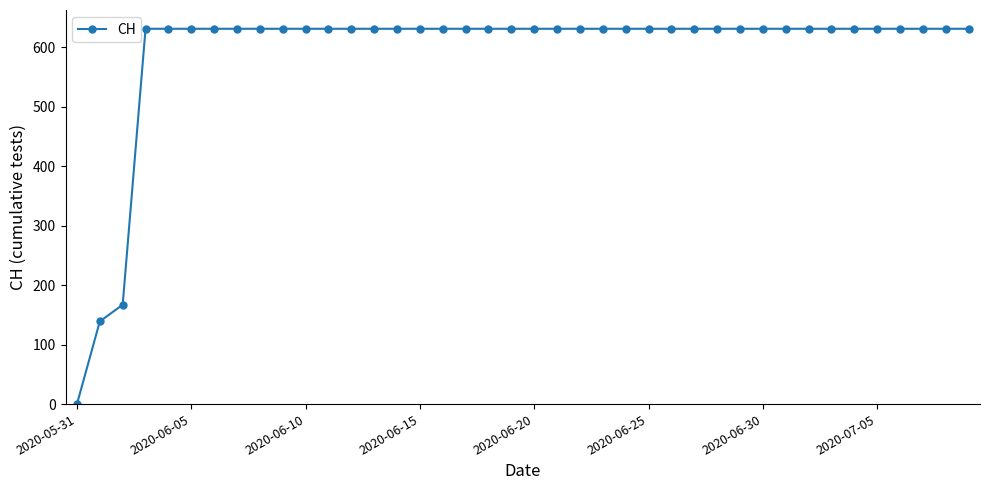

How many positive values are there?

39